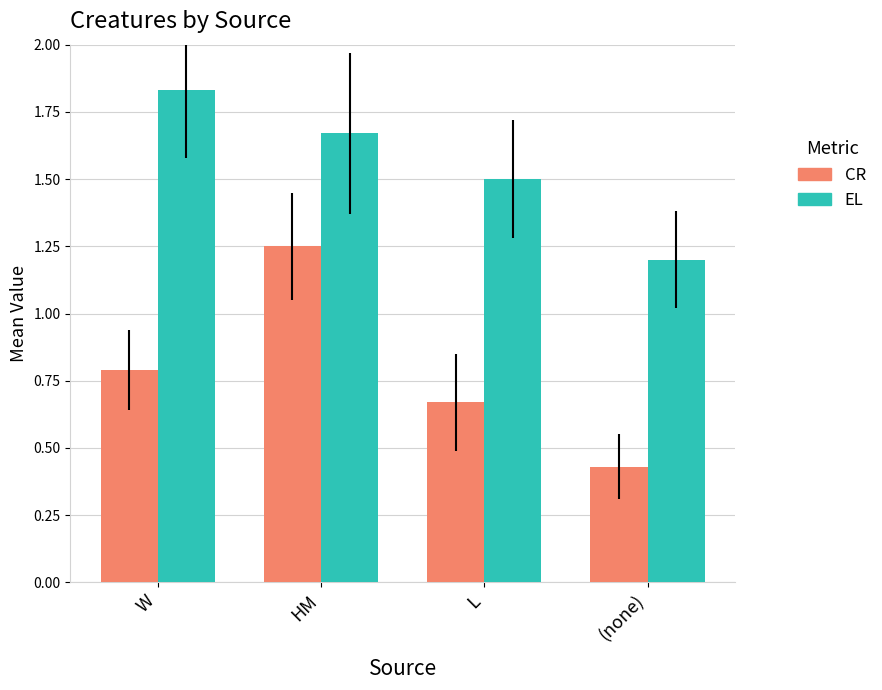

At which category does the chart reach its minimum across all series?

(none)